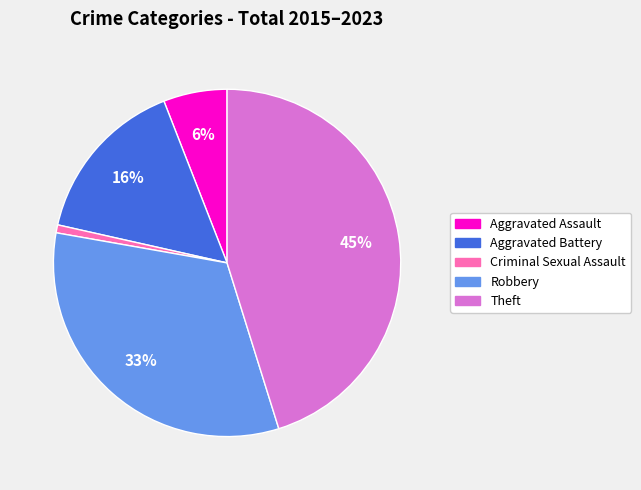

The Aggravated Battery slice represents 10% of the pie. True or false?

False